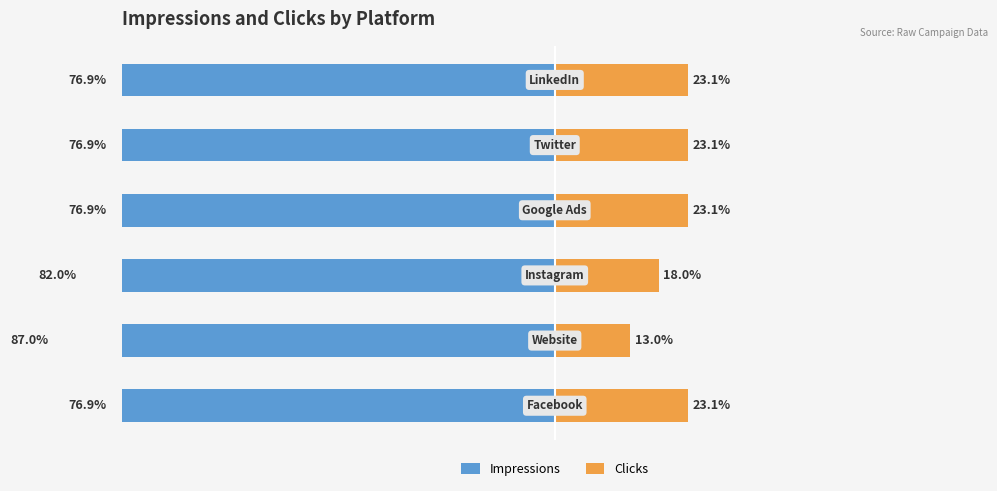

What value does the Clicks series have at 0?

23.1